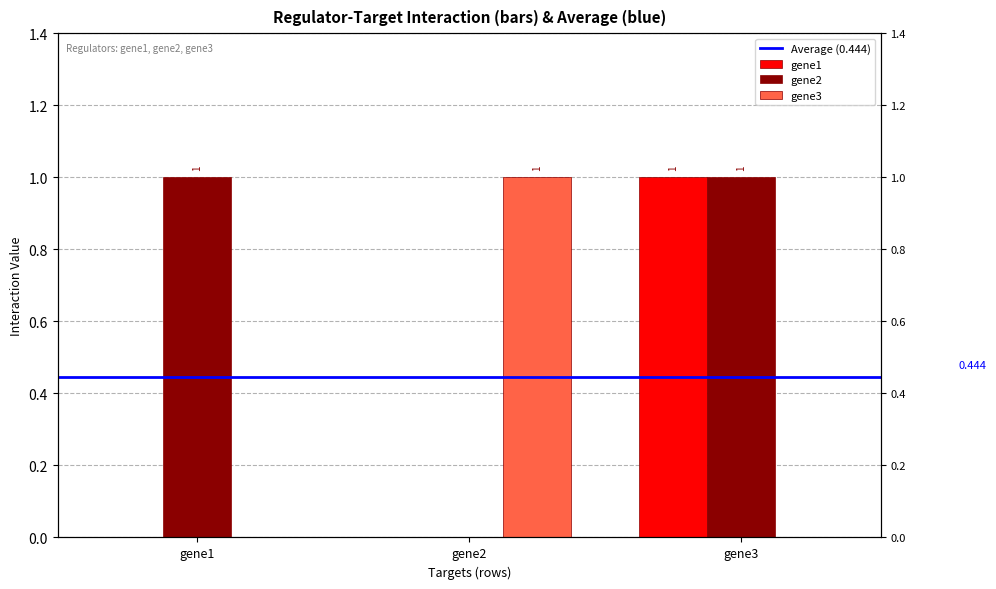

What is the sum of all gene2 values?

2